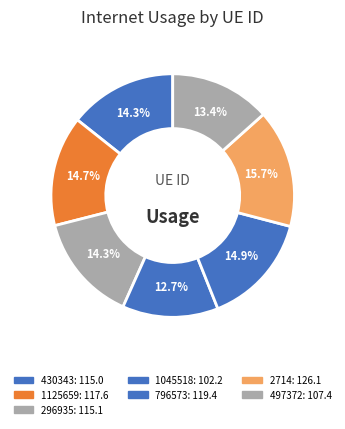

Rank the categories by value from highest to lowest.

2714, 796573, 1125659, 296935, 430343, 497372, 1045518